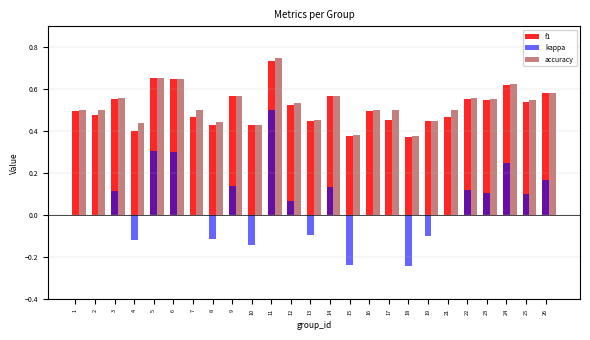

At which category is the sum across all series the highest?

11